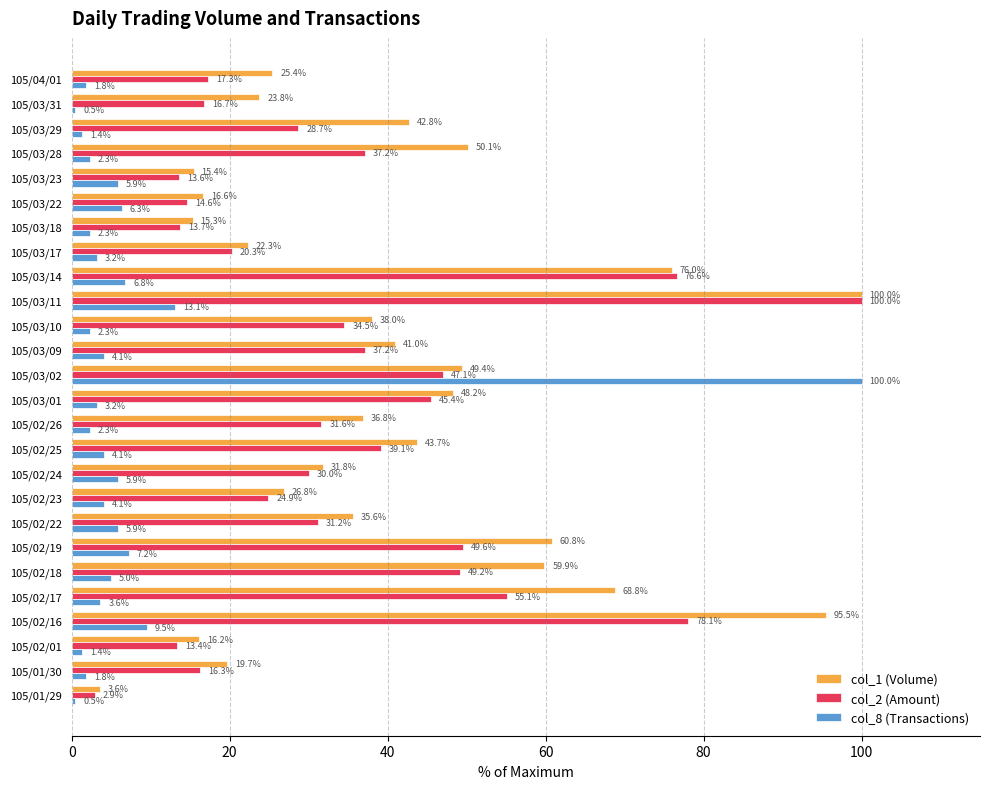

How many data points in col_2 (Amount) are above 31?

14